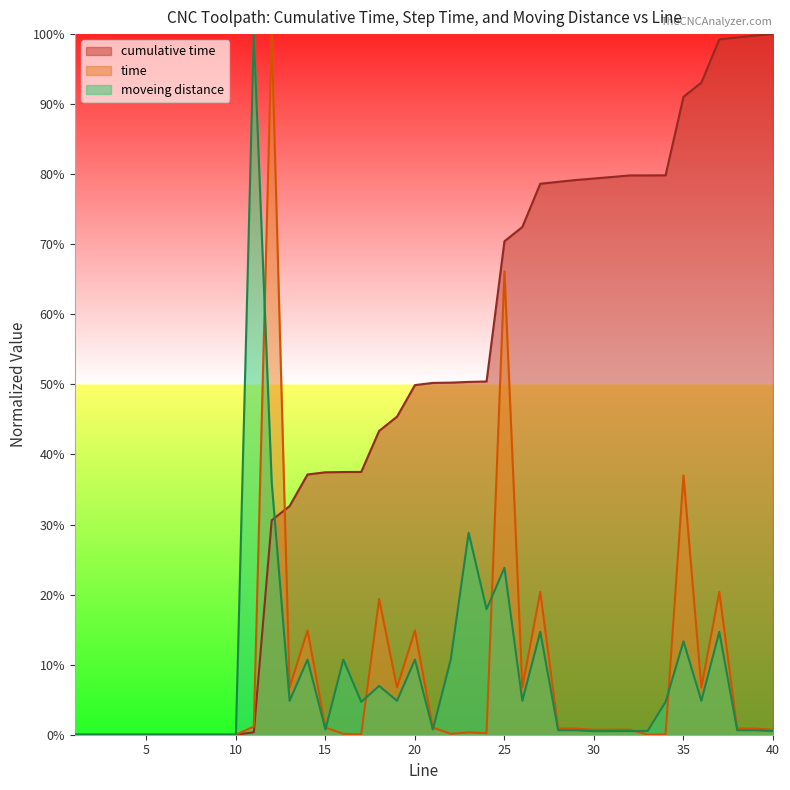

Which series ends up on top after the final intersection of cumulative time and moveing distance?

cumulative time